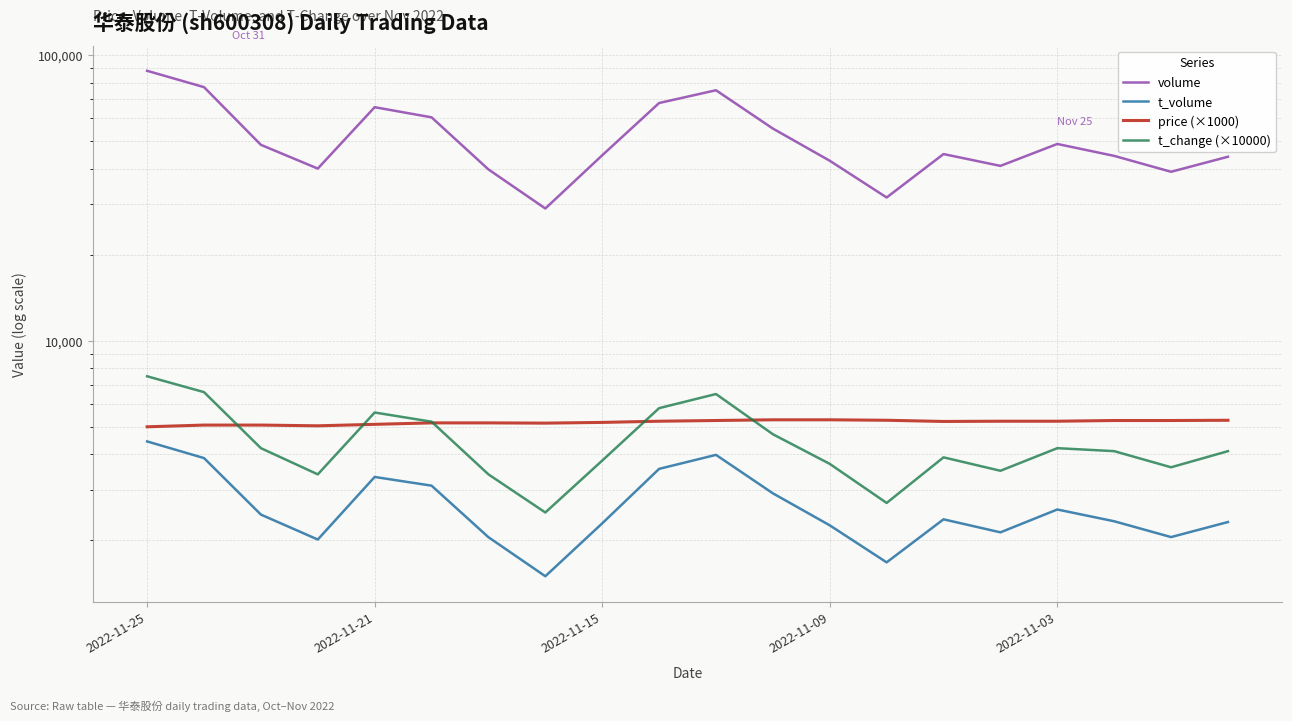

What is the difference between the second highest and minimum values in the t_change (×10000) series?

4100.0